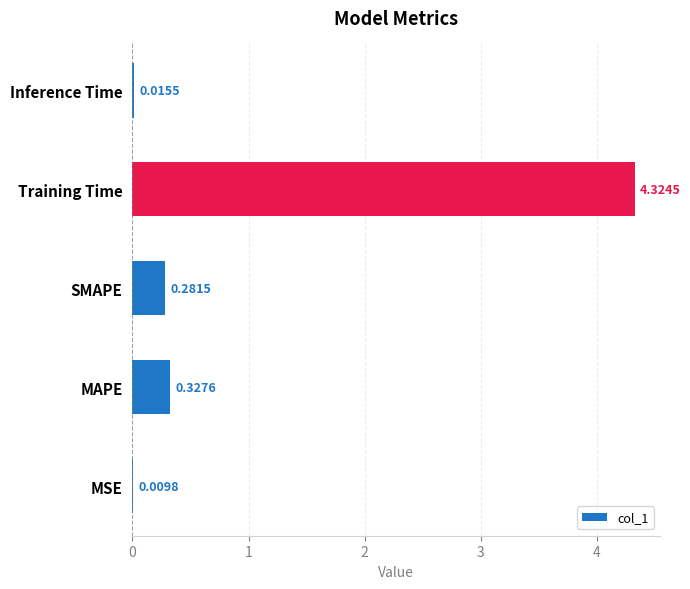

Between Inference Time and MAPE, which is larger?

MAPE